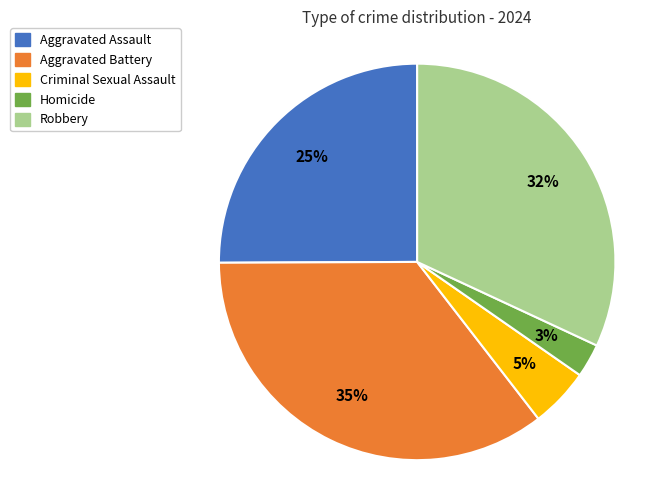

Does any single category account for the majority?

No